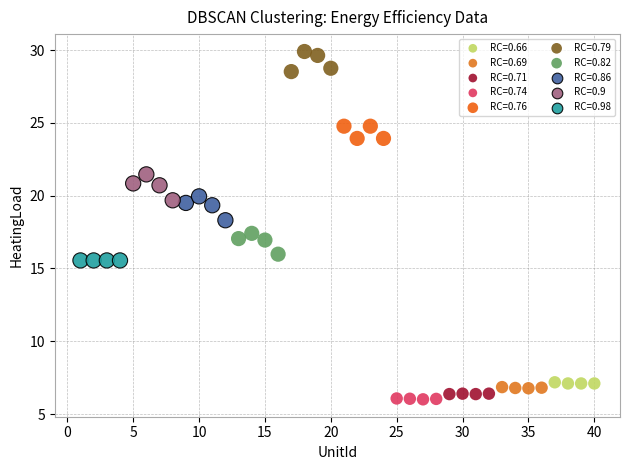

Which series reaches the maximum Y coordinate?

RC=0.79